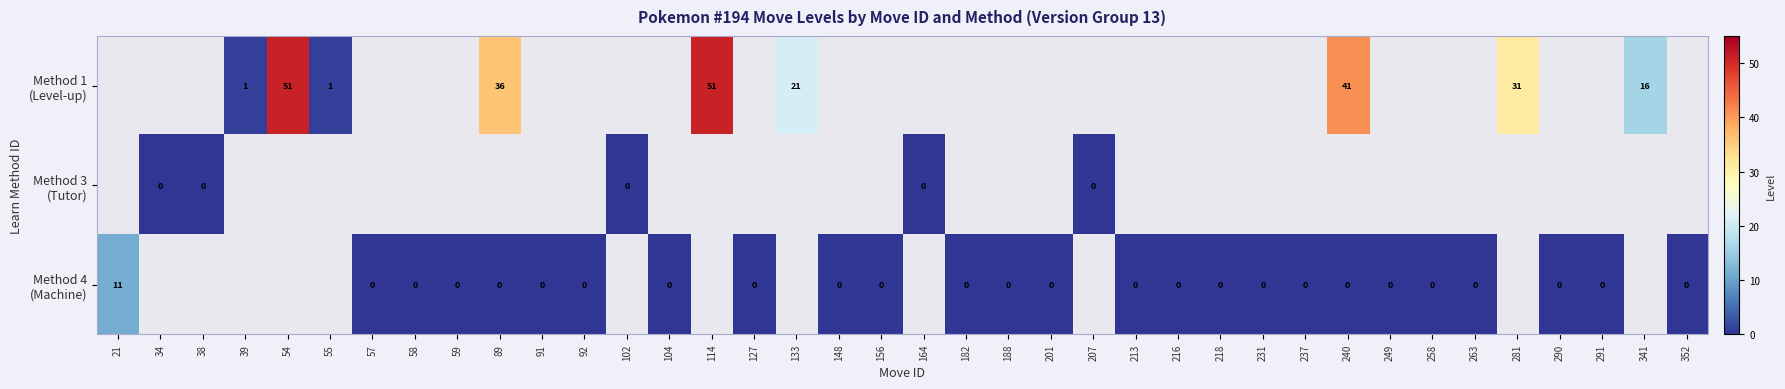

List the series in order of their overall mean, highest first.

Method 1 (Level-up), Method 3 (Tutor), Method 4 (Machine)